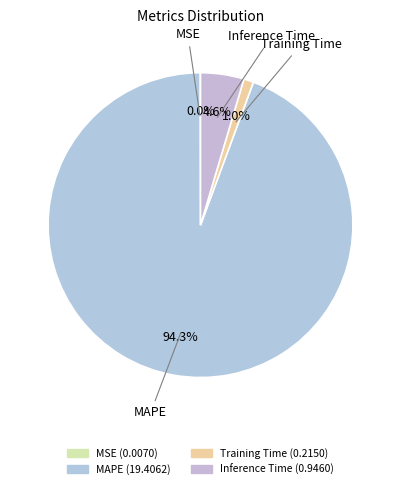

To the nearest percent, what is the difference between the Training Time and MAPE slice percentages?

93%